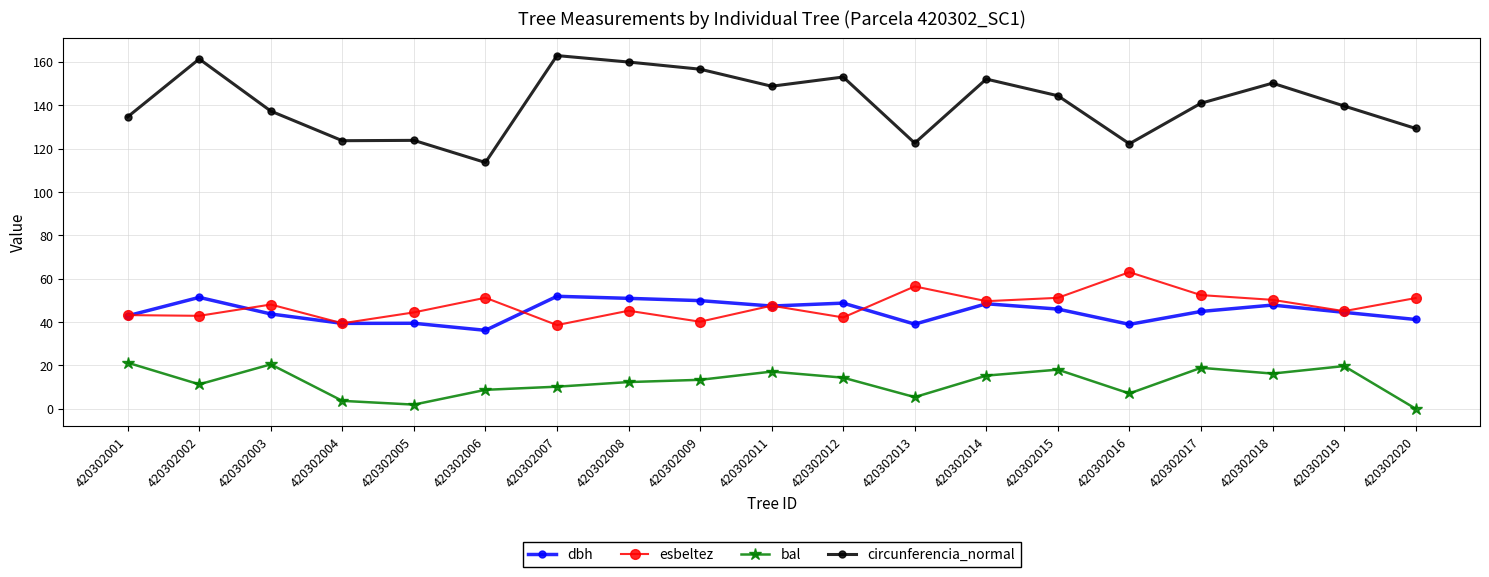

How many lines are shown in the chart?

4